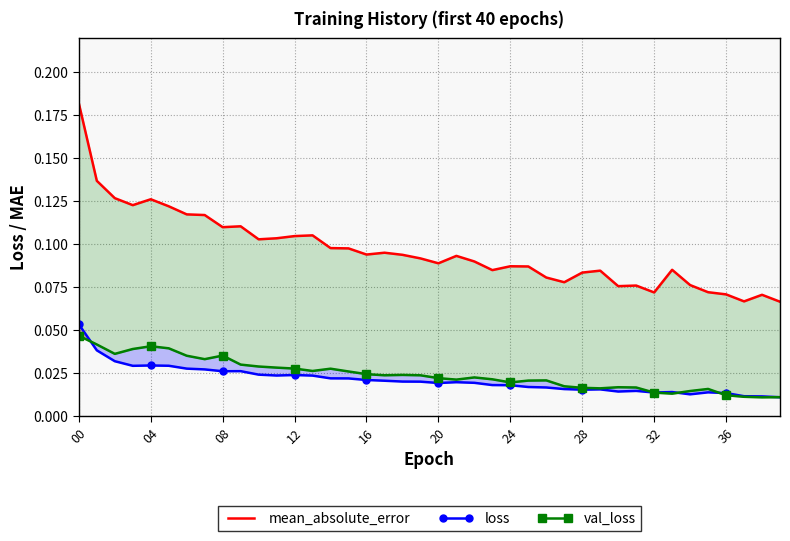

At which category does the chart reach its peak across all series?

00